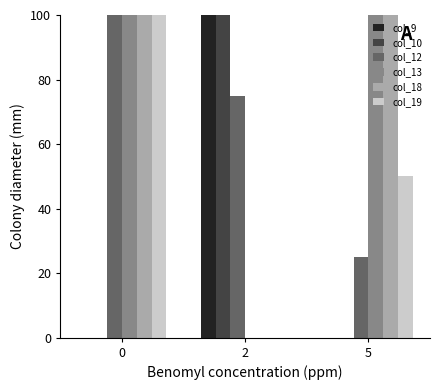

What is the sum of all col_9 values?

100.0